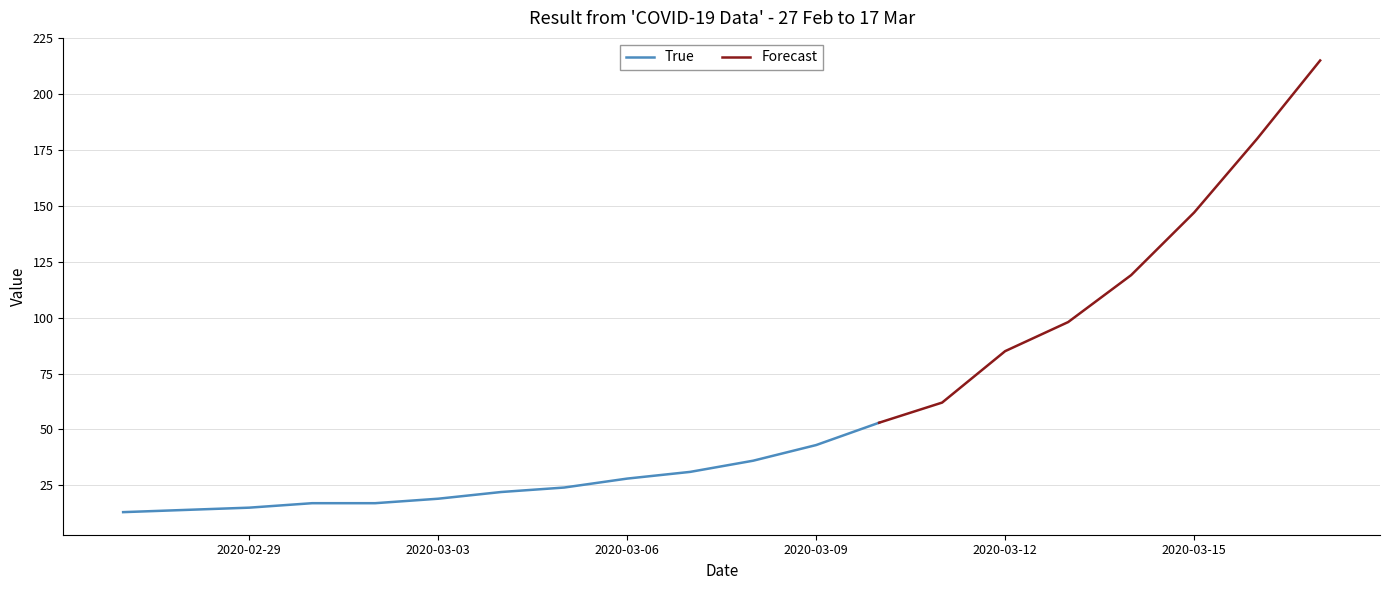

What position from the left is 2020-03-17?

20